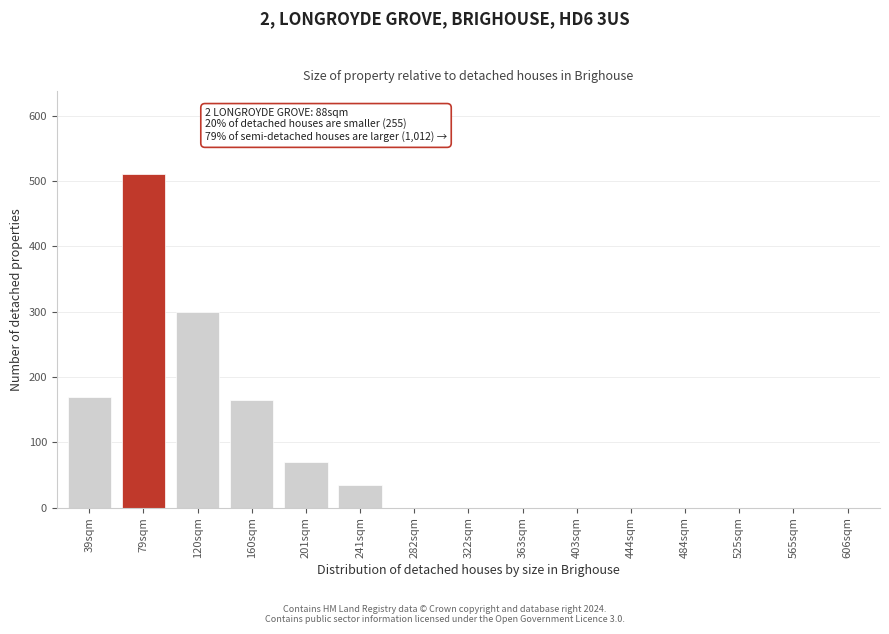

Reading left to right, list all the values displayed in this chart.

39sqm=170	79sqm=510	120sqm=300	160sqm=165	201sqm=70	241sqm=35	282sqm=0	322sqm=0	363sqm=0	403sqm=0	444sqm=0	484sqm=0	525sqm=0	565sqm=0	606sqm=0